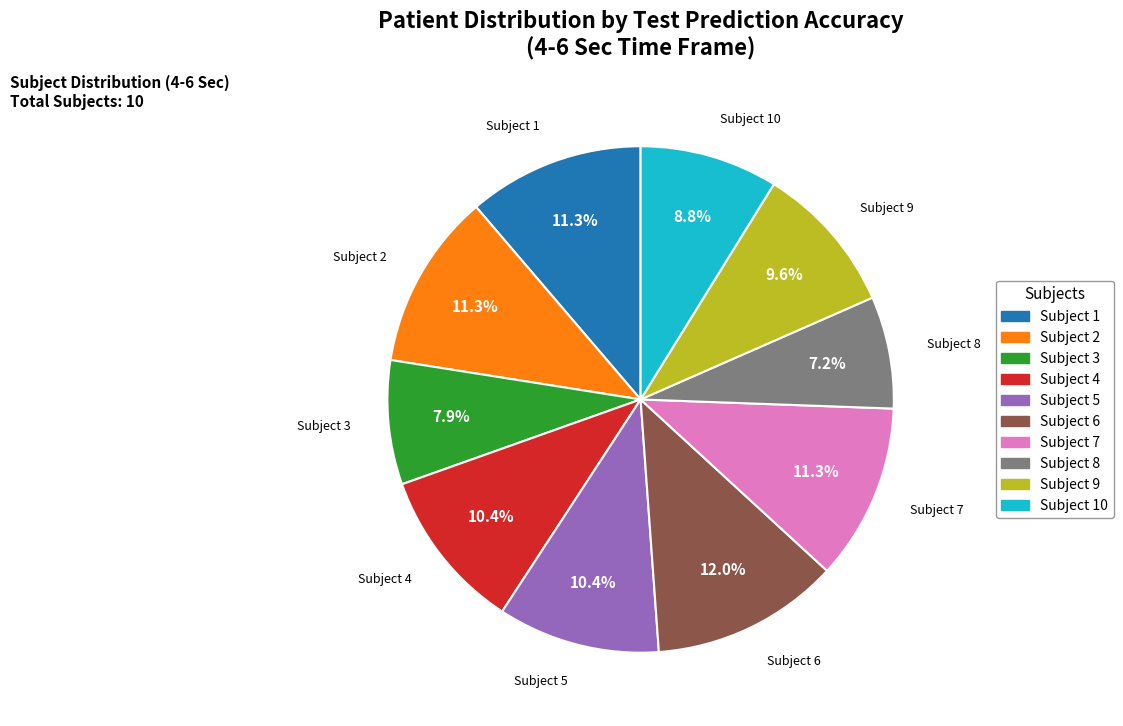

Does any single category account for the majority?

No